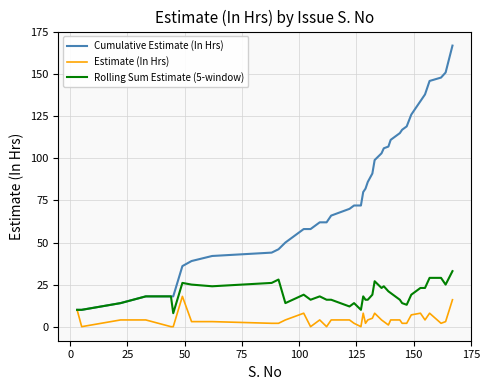

True or false: Rolling Sum Estimate (5-window) has more than 1 points higher than both neighbors.

True